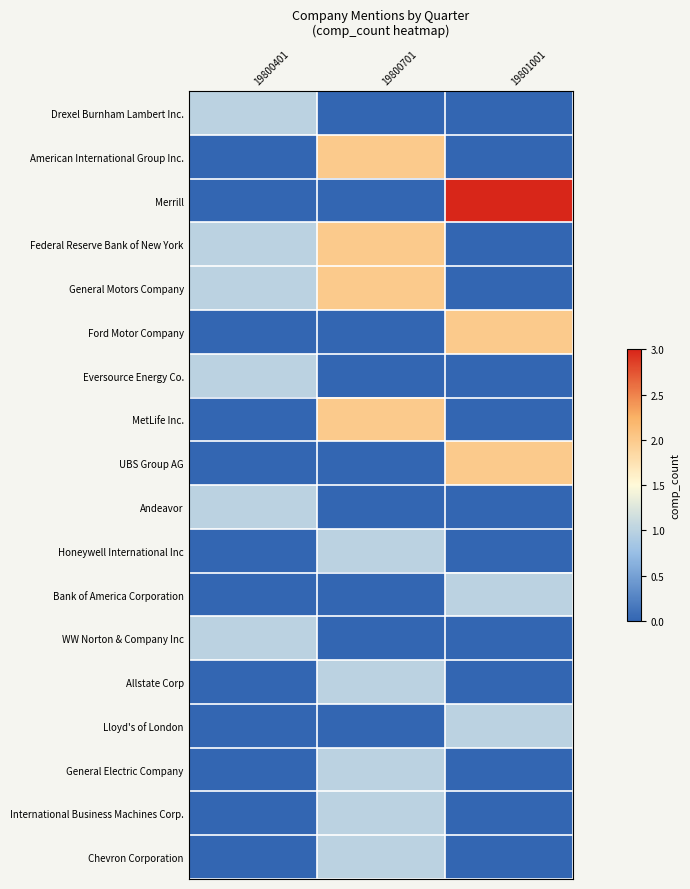

Between 19800401 and 19801001, which series saw the biggest shift?

Merrill